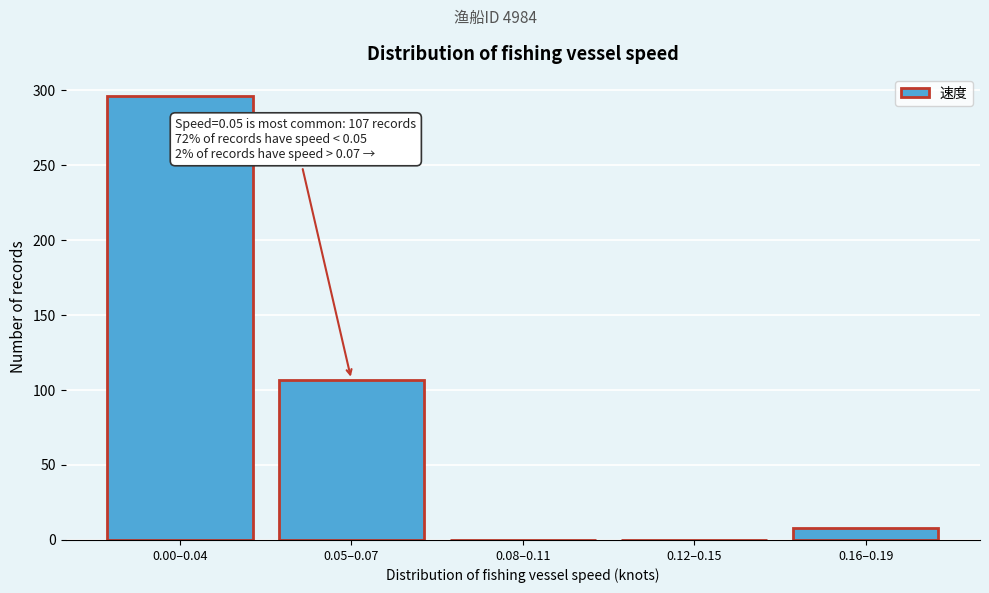

Reading right to left, transcribe all the data shown in this chart.

0.16–0.19=8	0.12–0.15=0	0.08–0.11=0	0.05–0.07=107	0.00–0.04=296